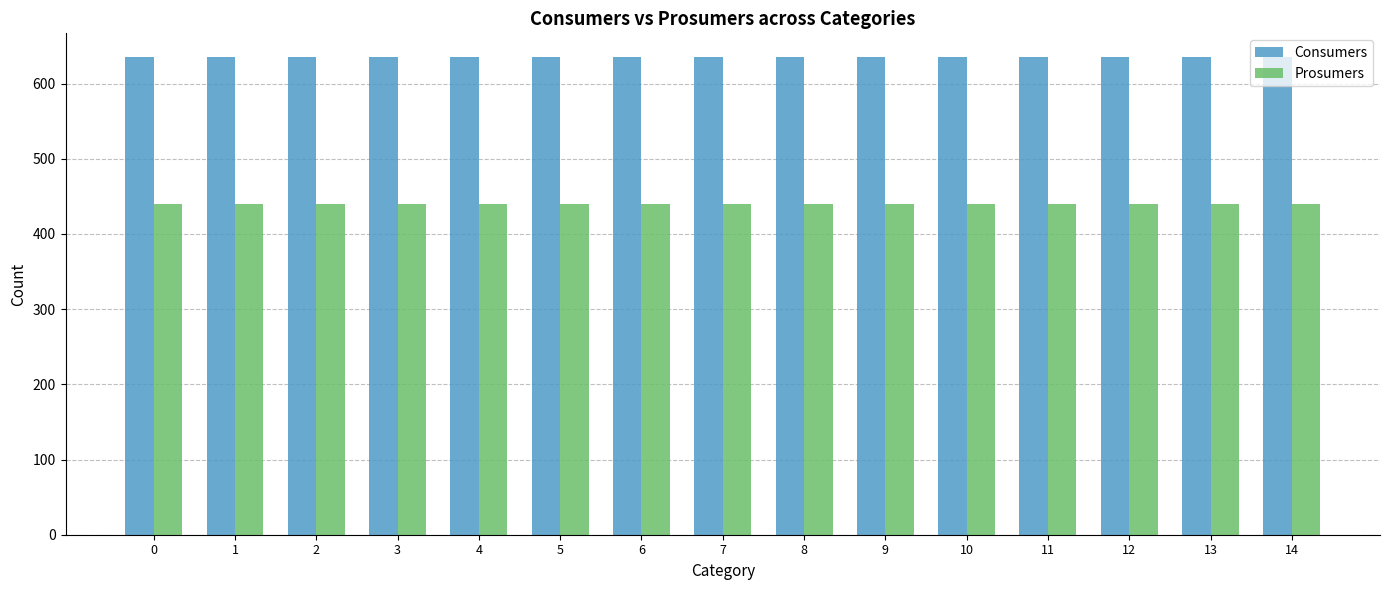

What is the spread (max minus min) of values at 1?

195